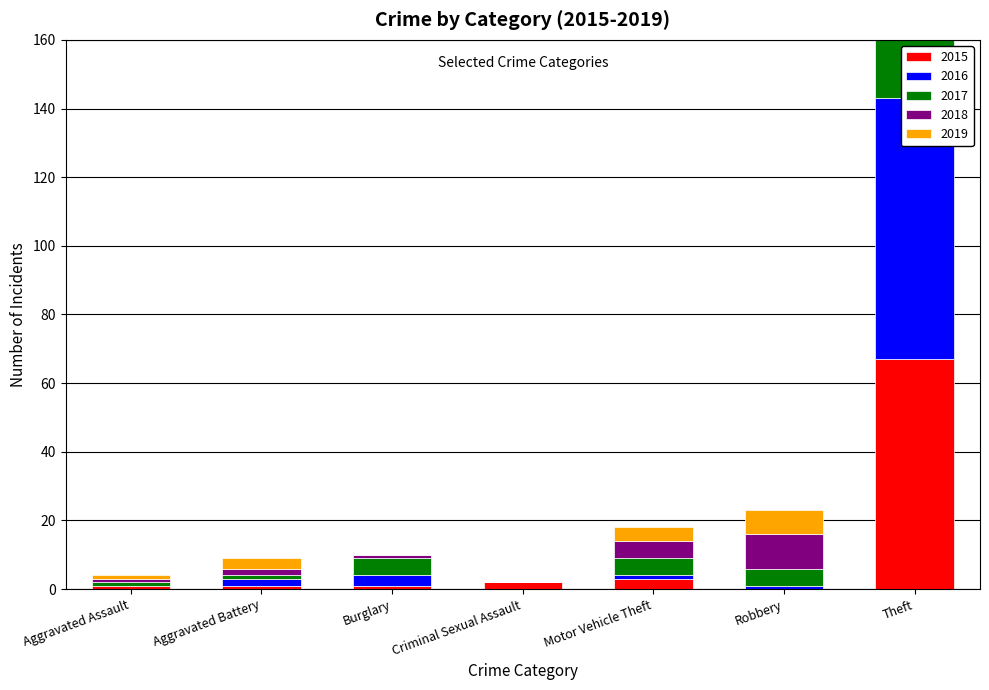

How many values in the 2016 series are below 1?

2